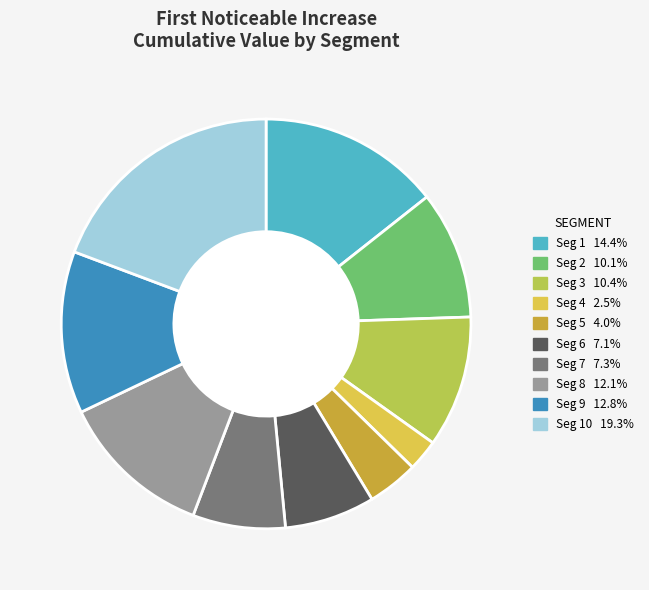

Is there any slice that represents more than half of the pie?

No